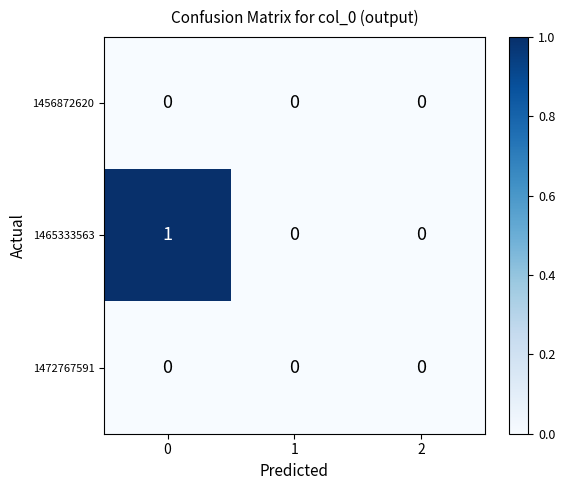

Reading left to right, transcribe all the data shown in this chart.

1456872620: 0=0	1=0	2=0
1465333563: 0=1	1=0	2=0
1472767591: 0=0	1=0	2=0